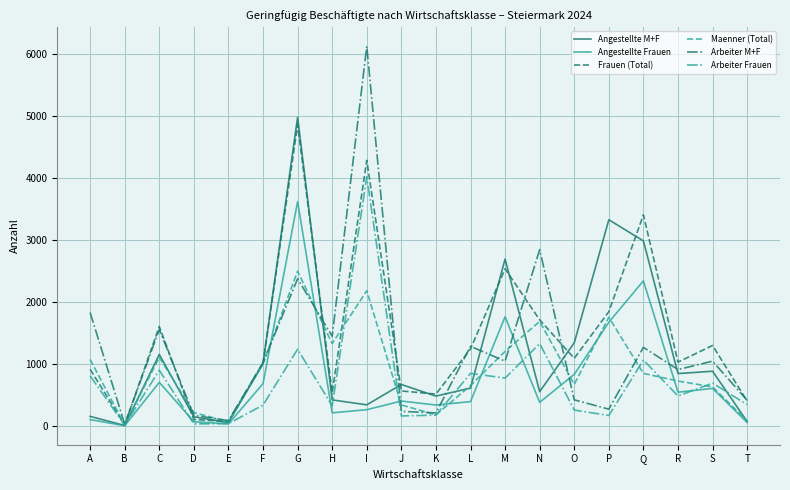

The value of Arbeiter M+F at C is 514. True or false?

False